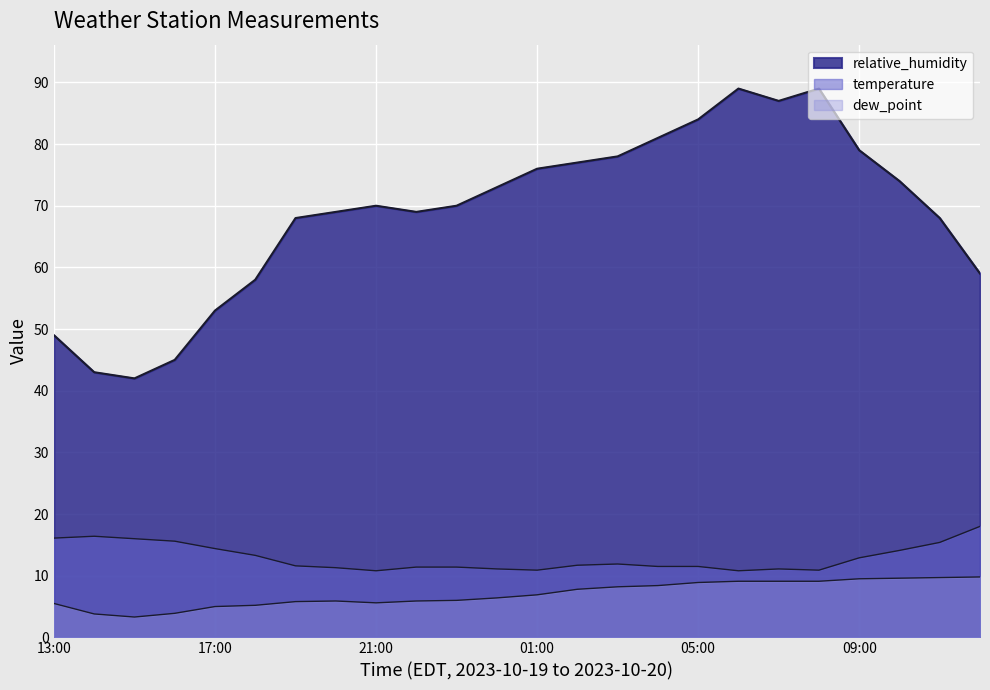

True or false: relative_humidity and temperature intersect in this chart.

False